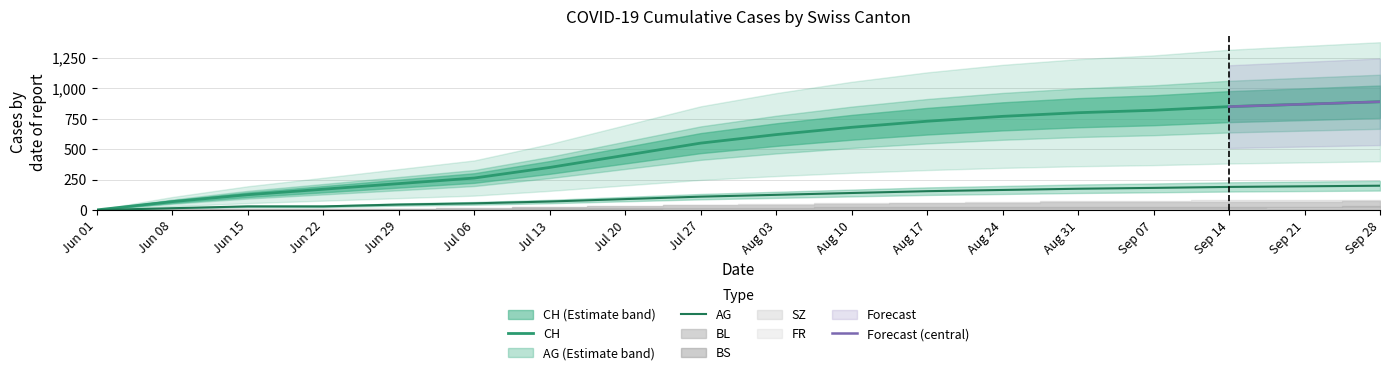

True or false: CH and BS cross at least once.

False